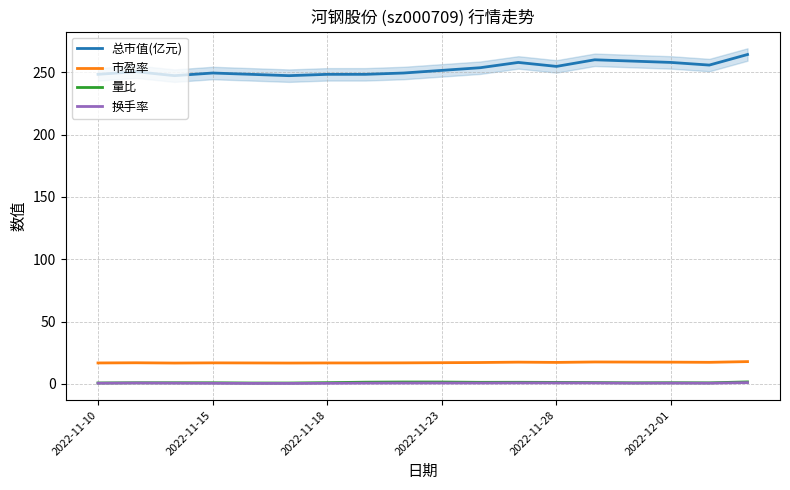

The value of 总市值(亿元) at 2022-11-18 is 248.5. True or false?

True